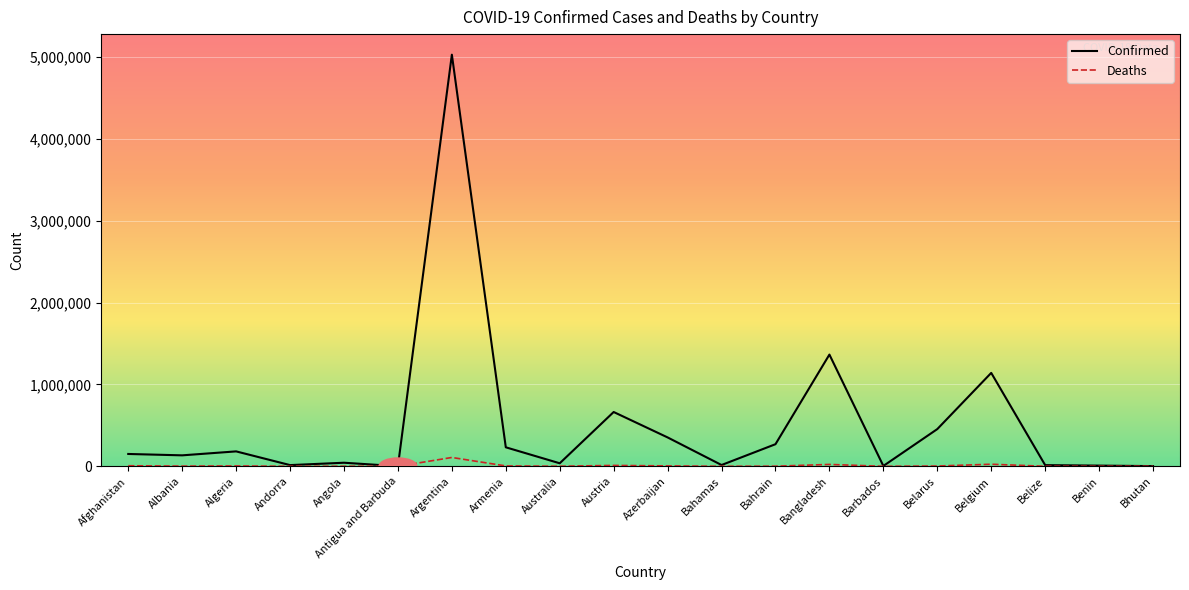

At how many categories does at least one series exceed 1969495?

1